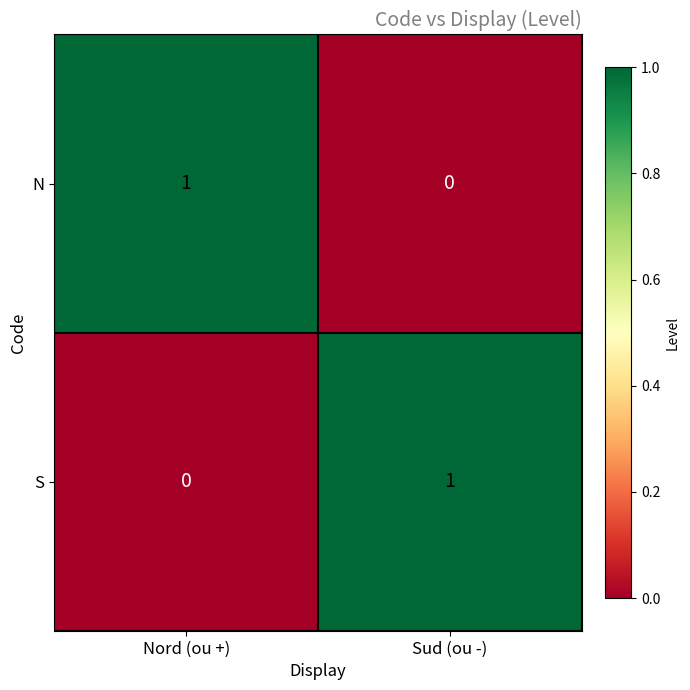

Where is N nearest to the value 0?

Sud (ou -)